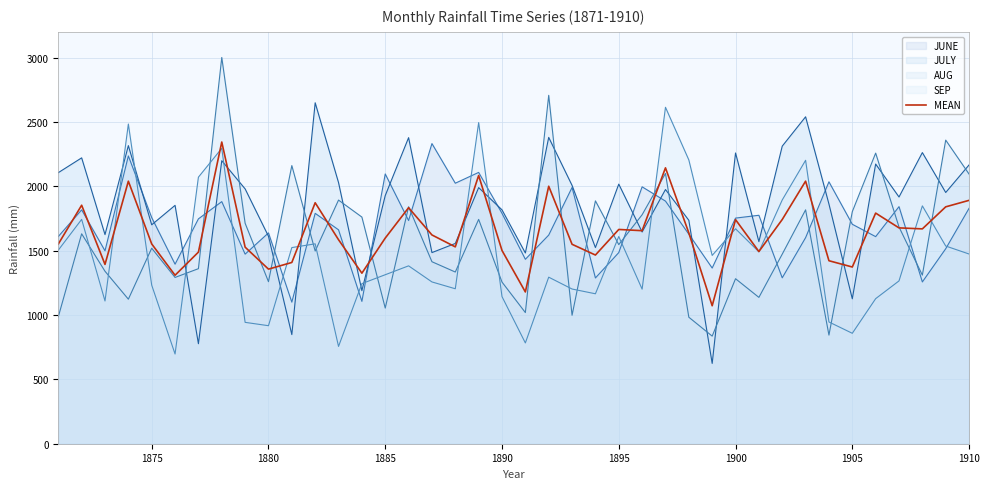

What is the smallest value displayed?

624.0